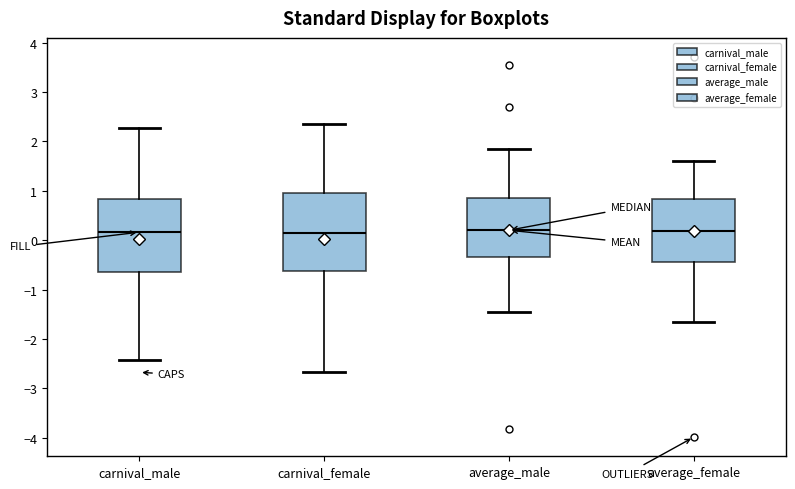

Where is the lower edge of the box for carnival_male on the y-axis? The values are not printed on the chart, so give them approximately, as read against the axis.

-0.6